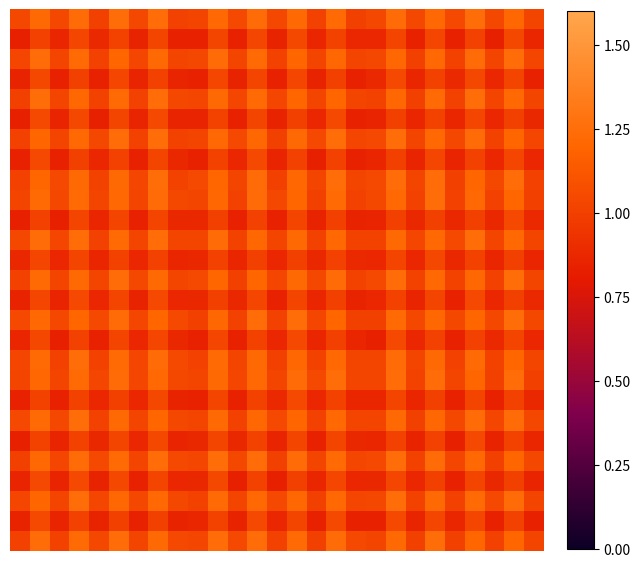

At how many categories does at least one series exceed 1?

27